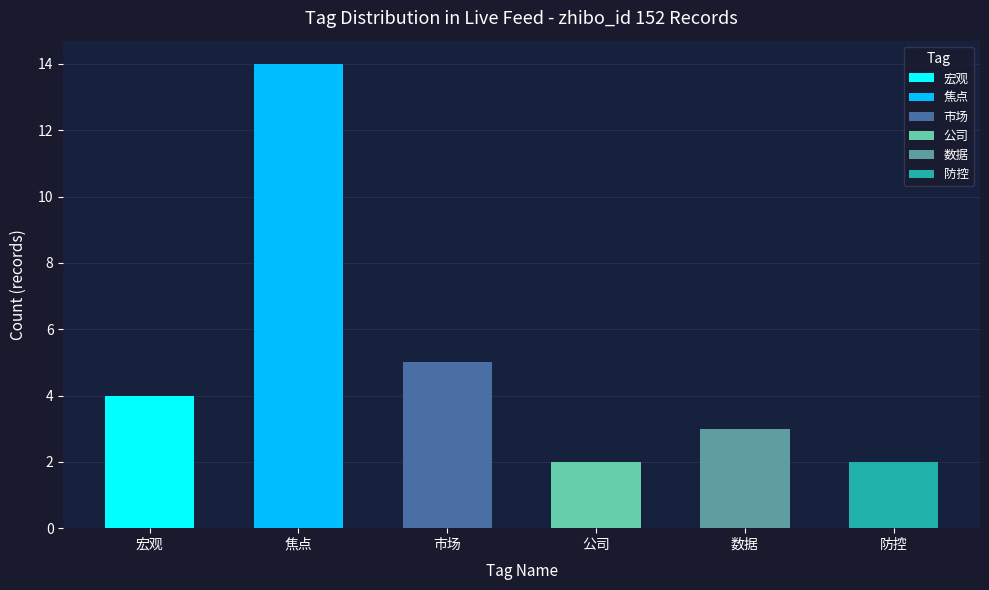

Does the chart contain any negative values?

No